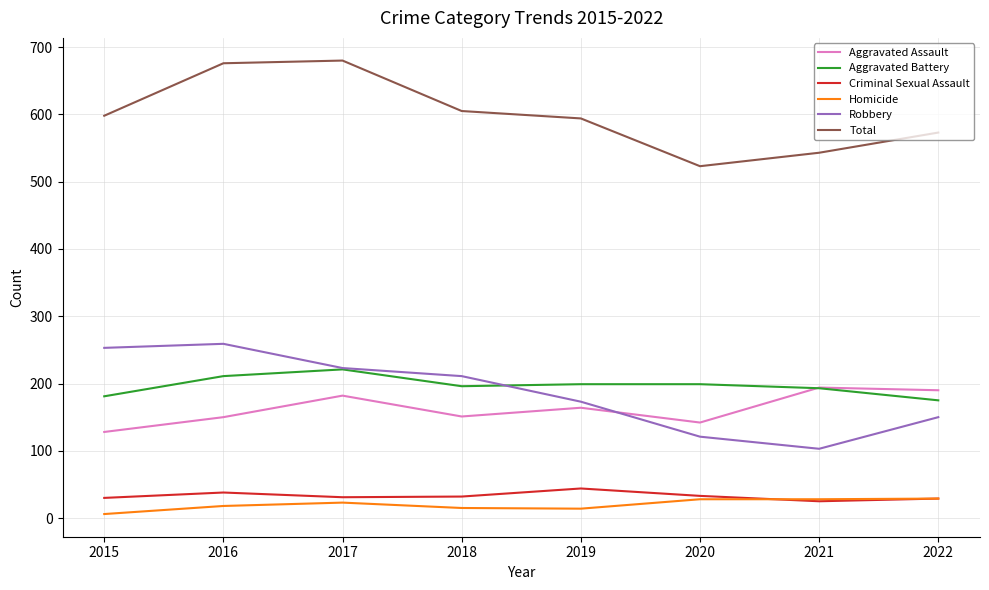

What is the sum of all Aggravated Assault values?

1301